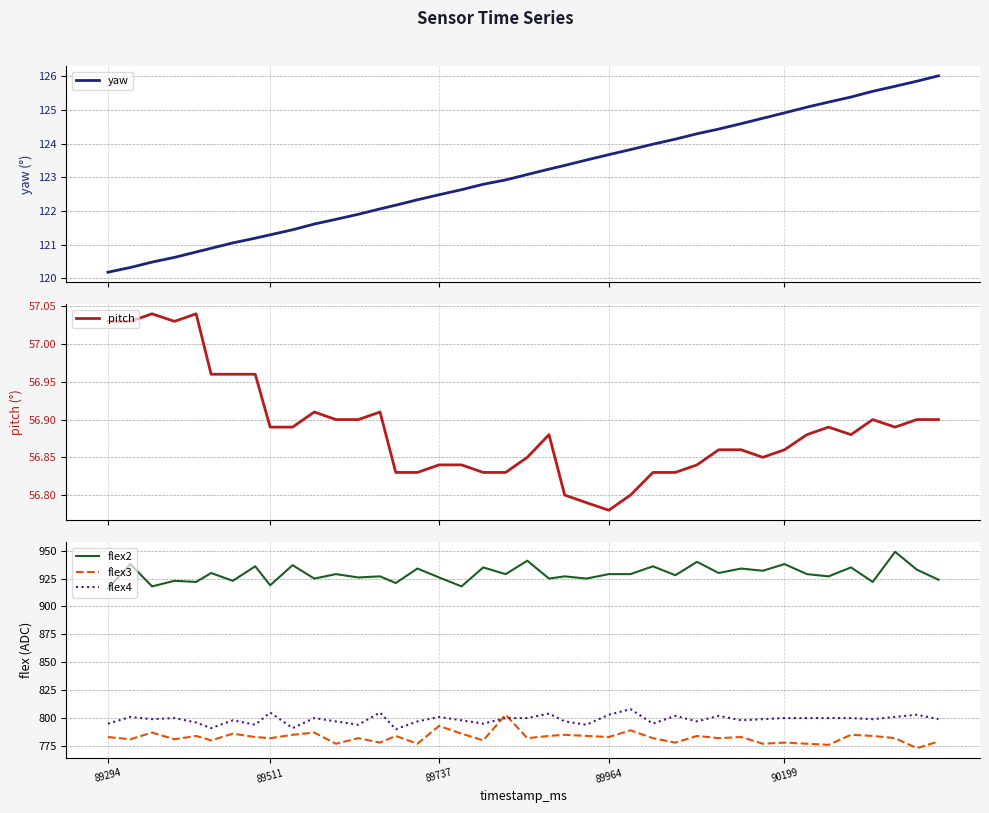

True or false: flex2 and flex4 intersect in this chart.

False